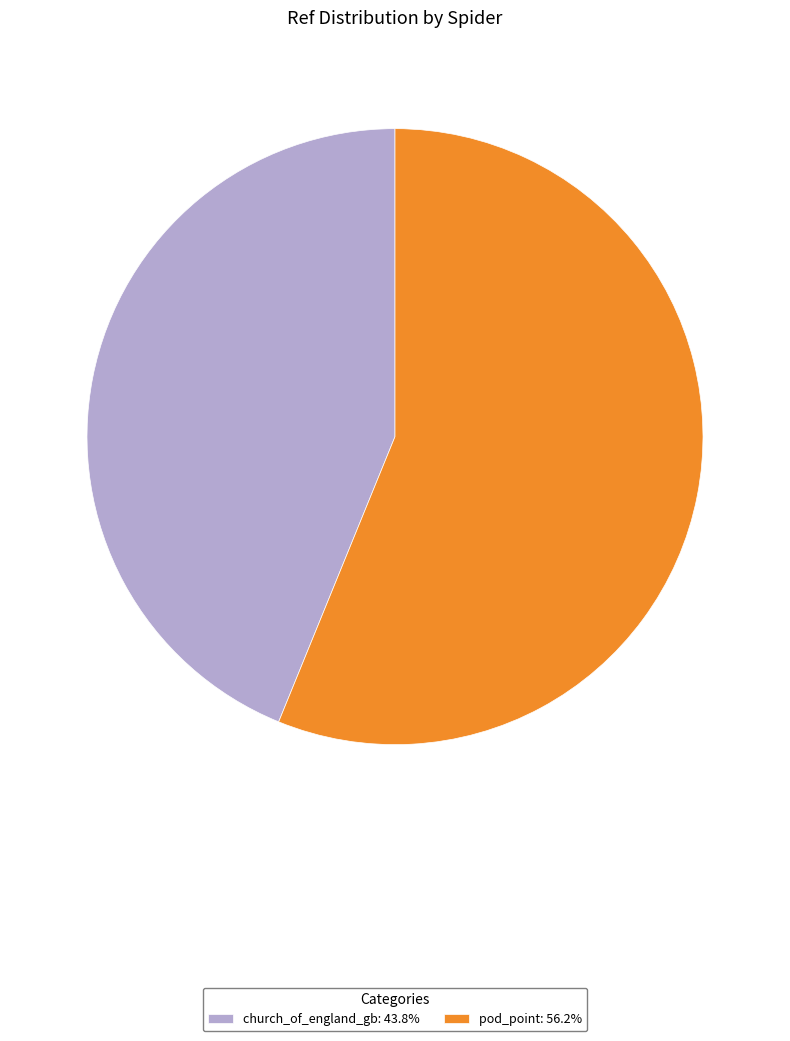

Combined, do church_of_england_gb: 43.8% and pod_point: 56.2% account for over 50%?

Yes